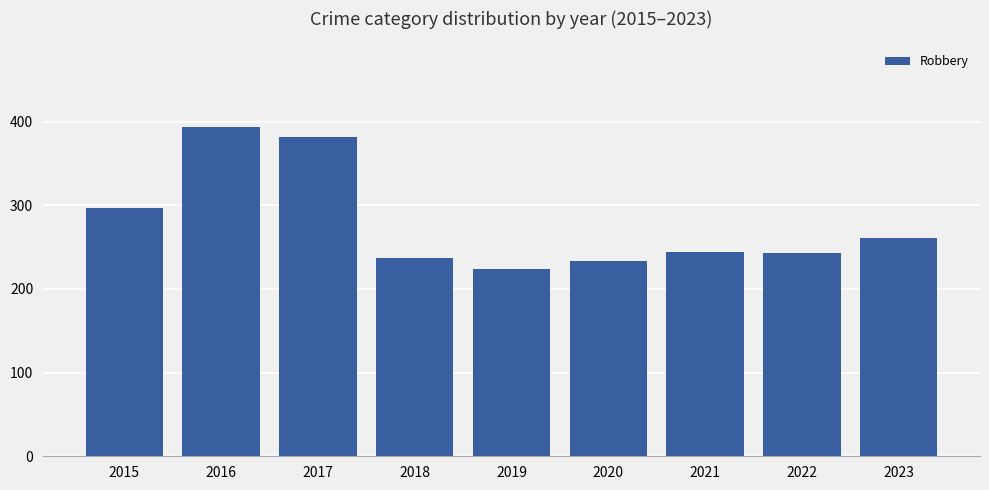

Does the chart contain any negative values?

No